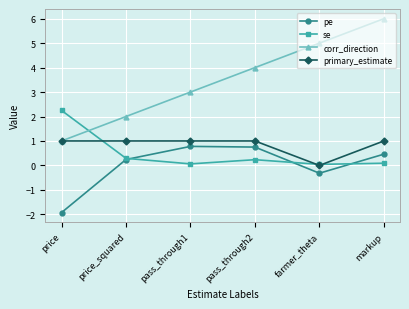

At how many categories does at least one series exceed 0?

6